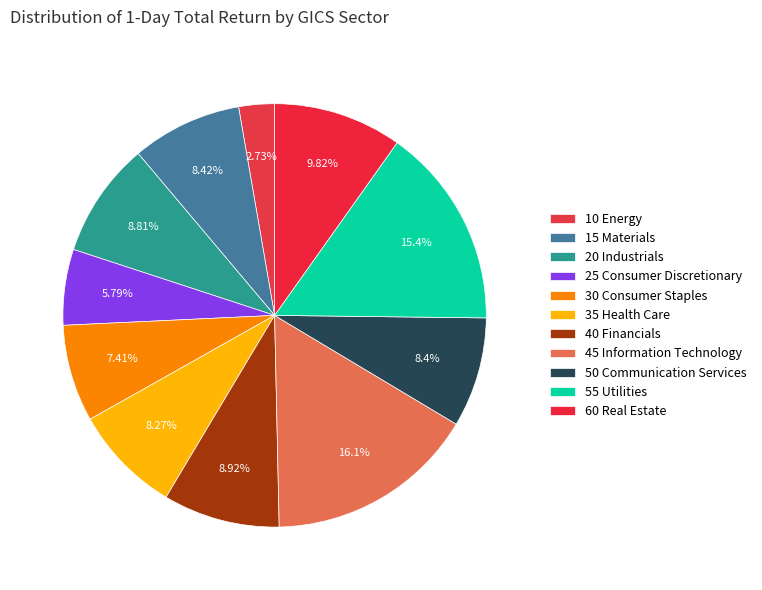

Which category has the smallest portion of the pie?

10 Energy